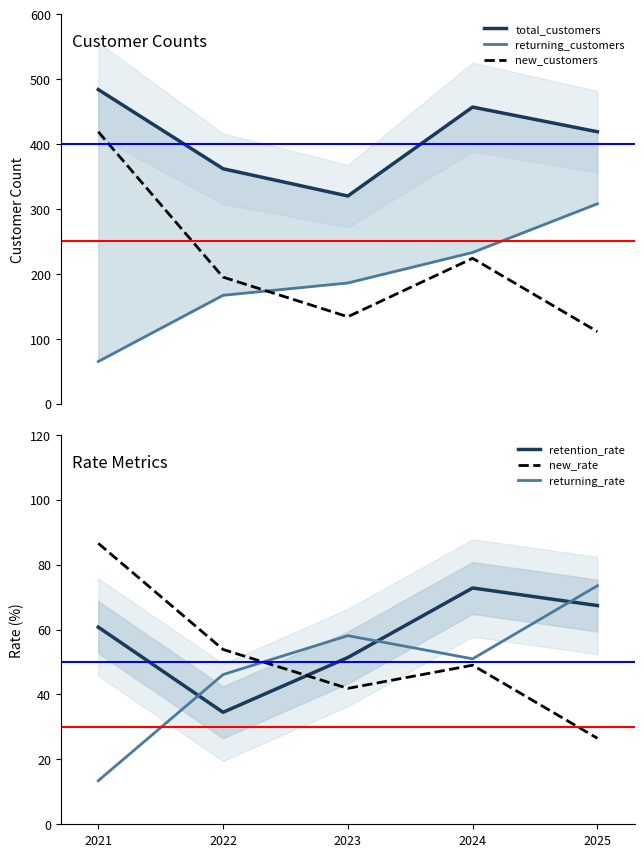

At which category does the chart reach its peak across all series?

2021